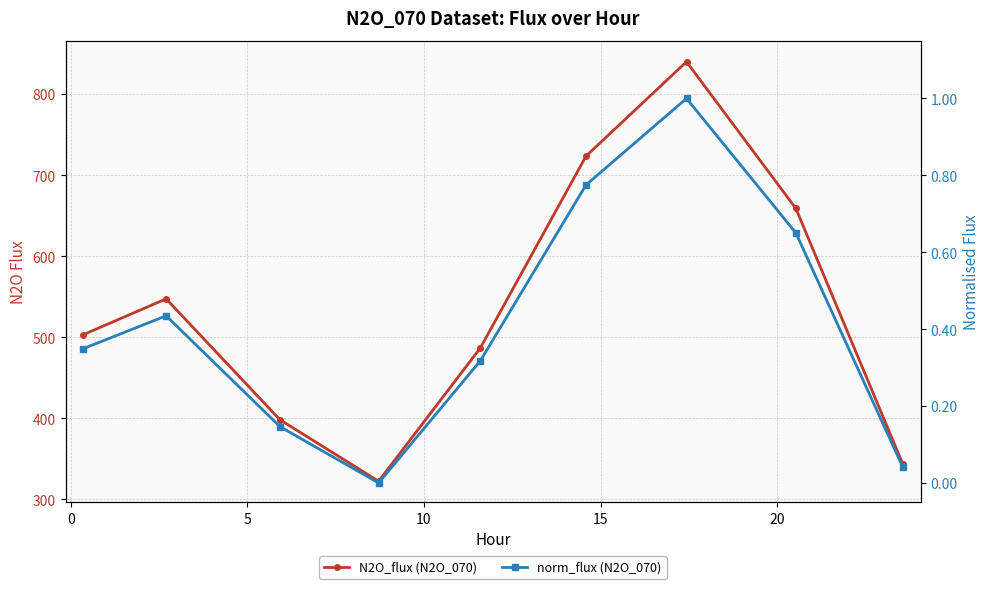

What is the greatest value displayed?

839.9